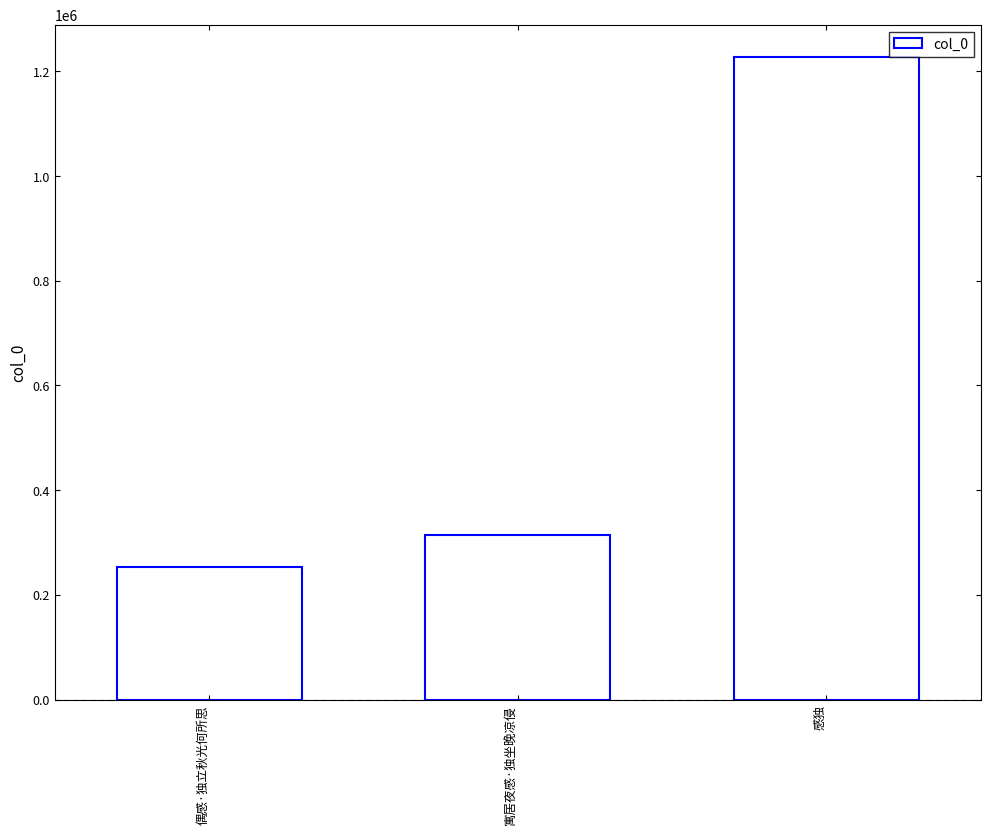

Count the number of data series in this chart.

1